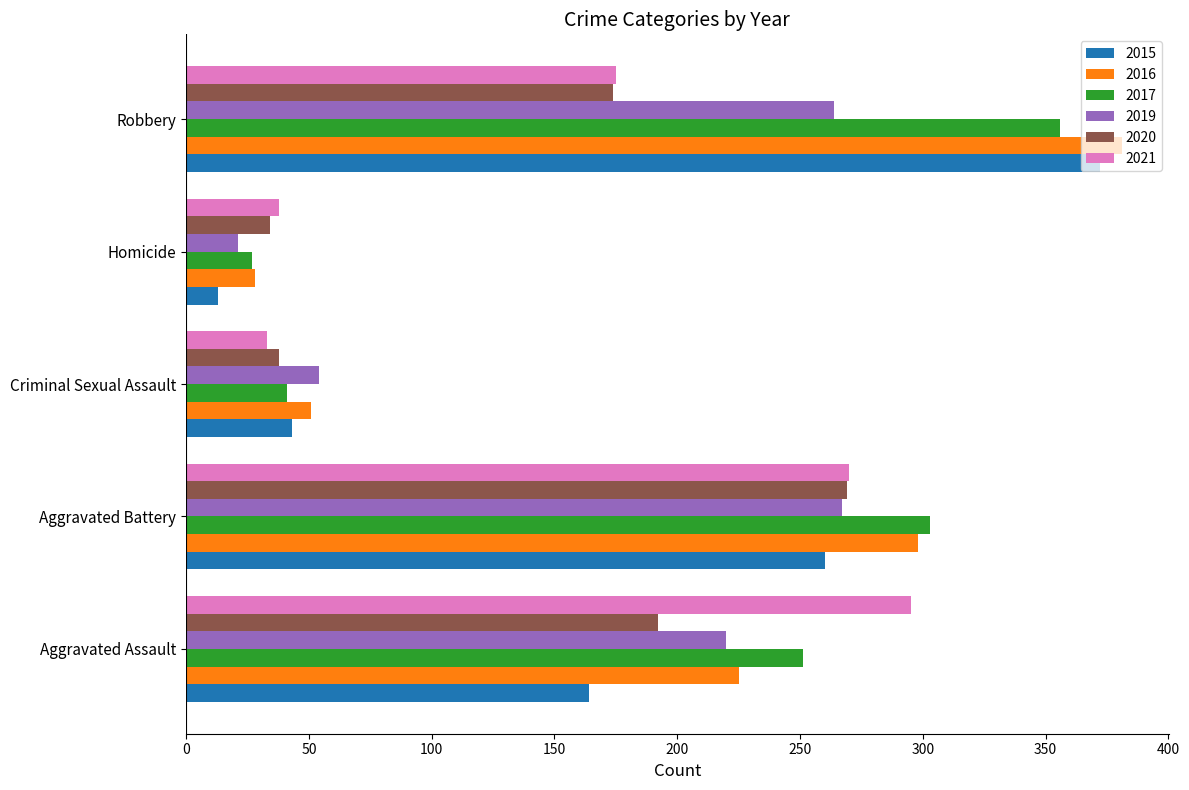

At how many categories does at least one series exceed 308?

1